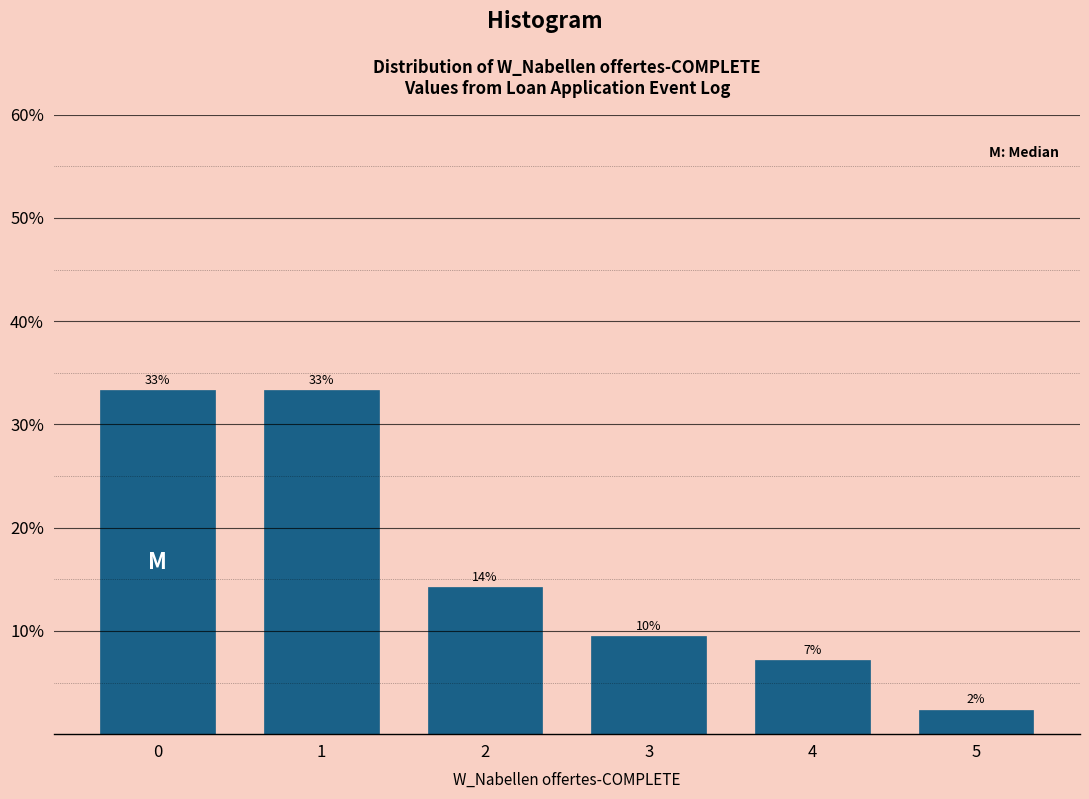

Are the bars horizontal?

No